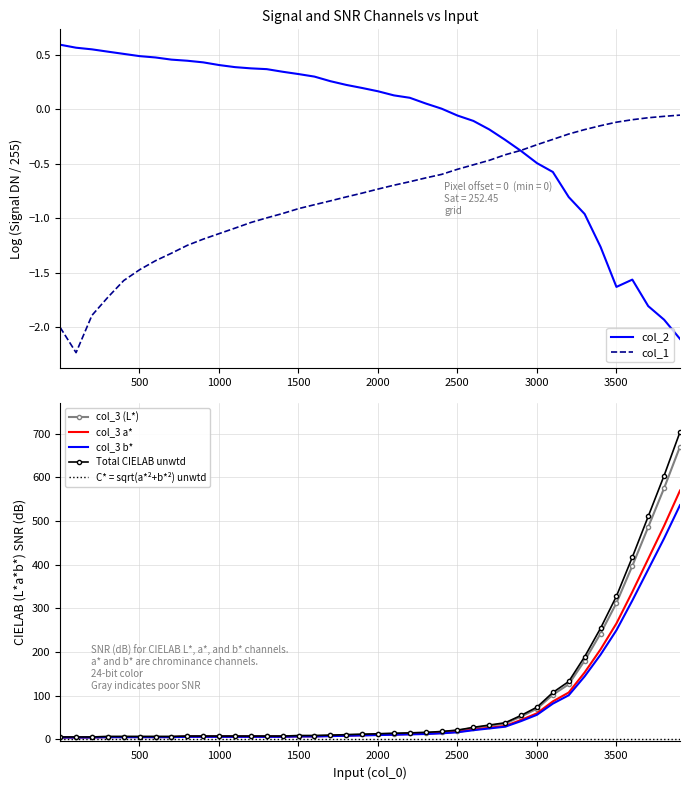

The value of col_3 at 3801 is 575.0. True or false?

True